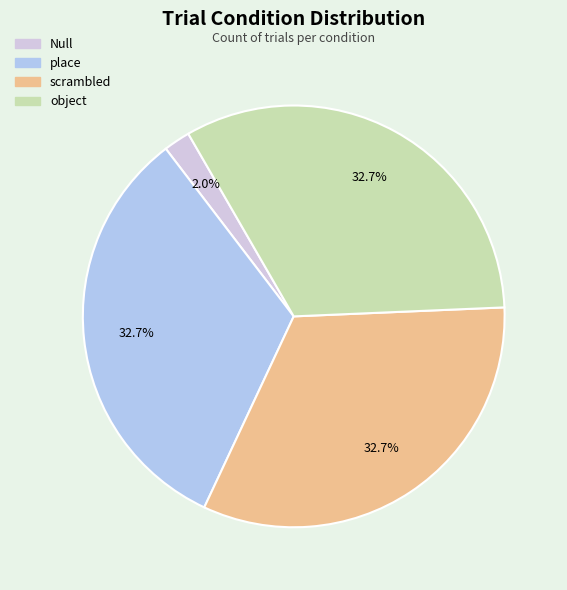

Is there a majority slice in this chart?

No